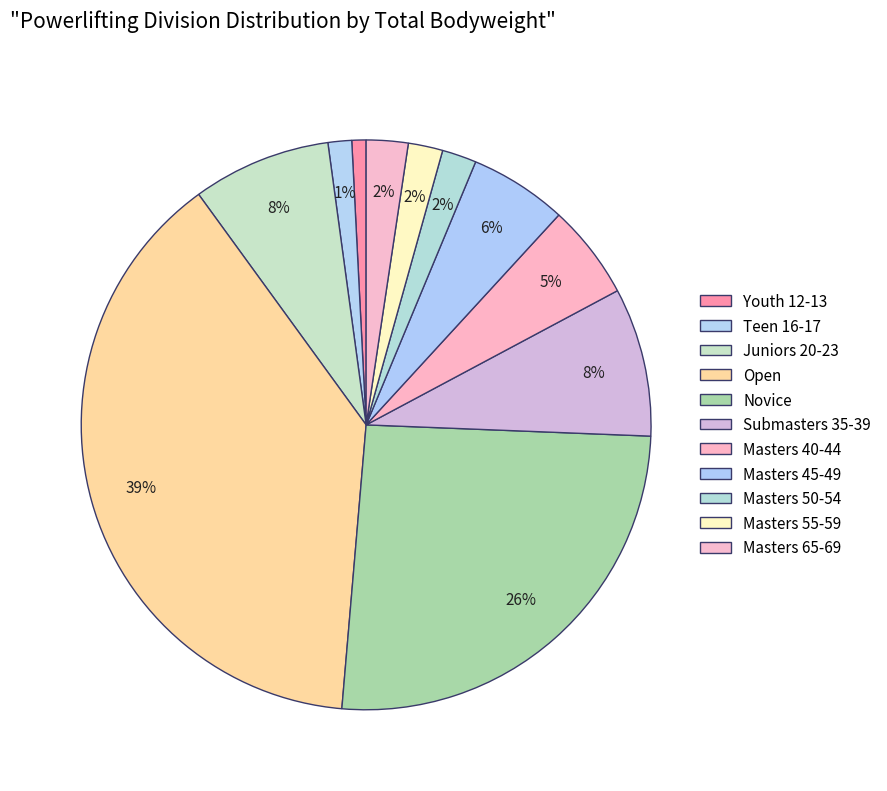

How many slices are in this pie chart?

11